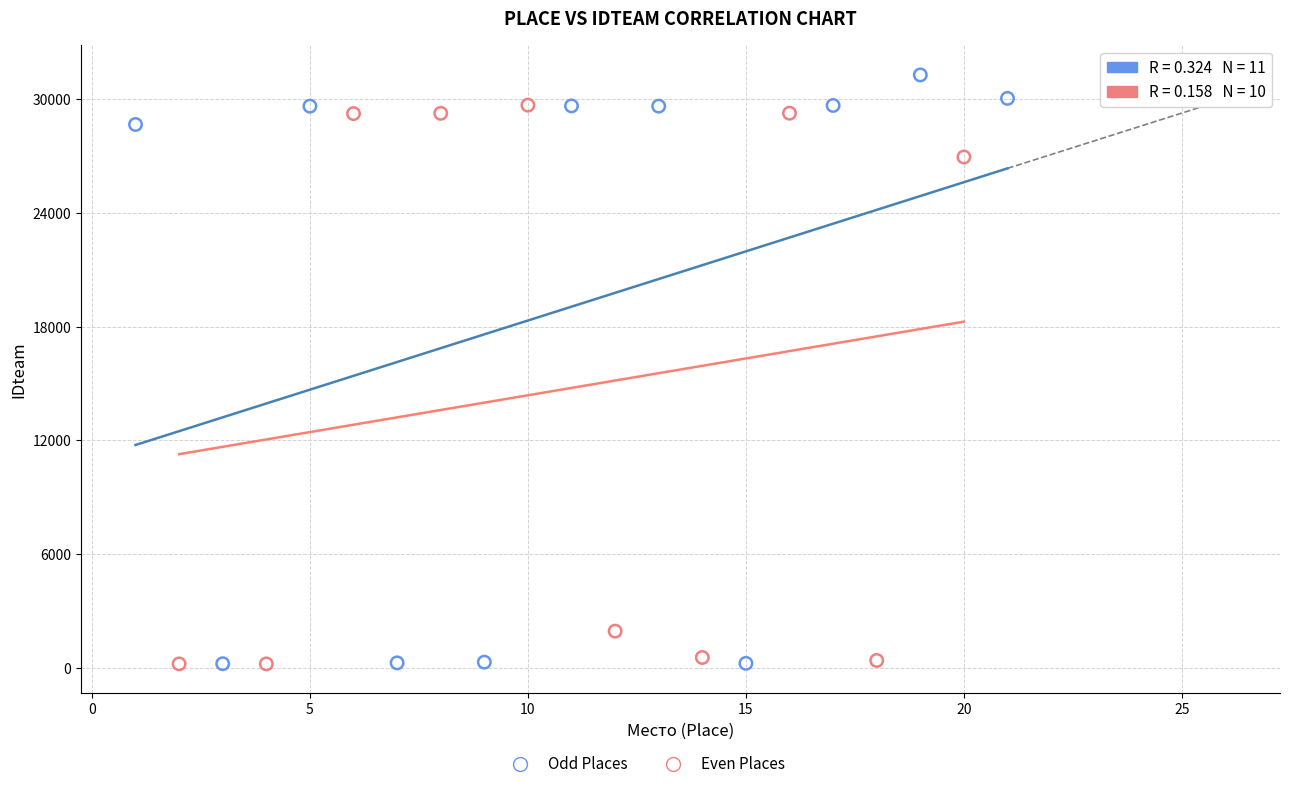

Which series reaches the maximum Y coordinate?

Odd Places